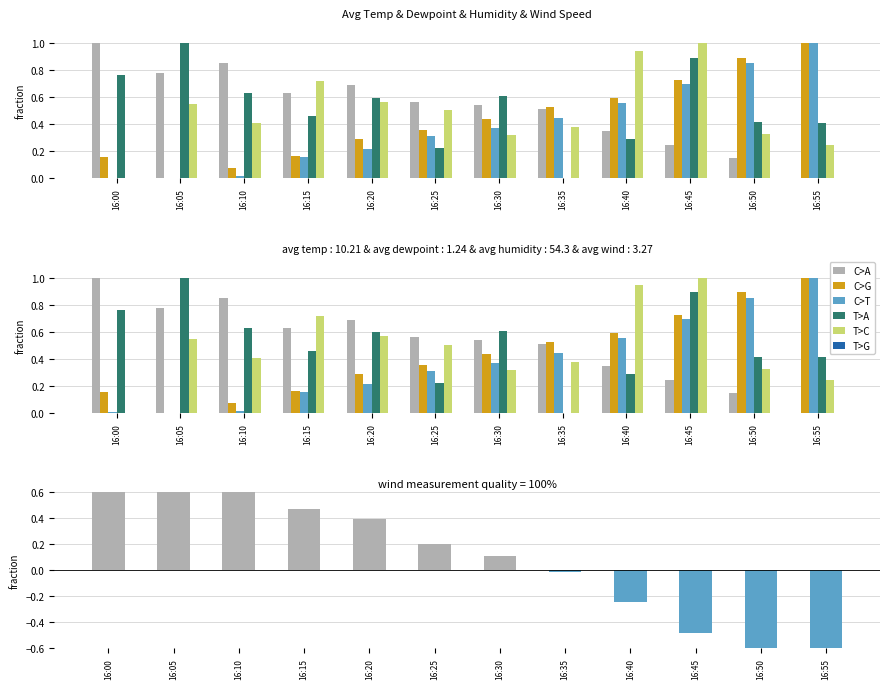

How many values in avg humidity % are above zero?

11